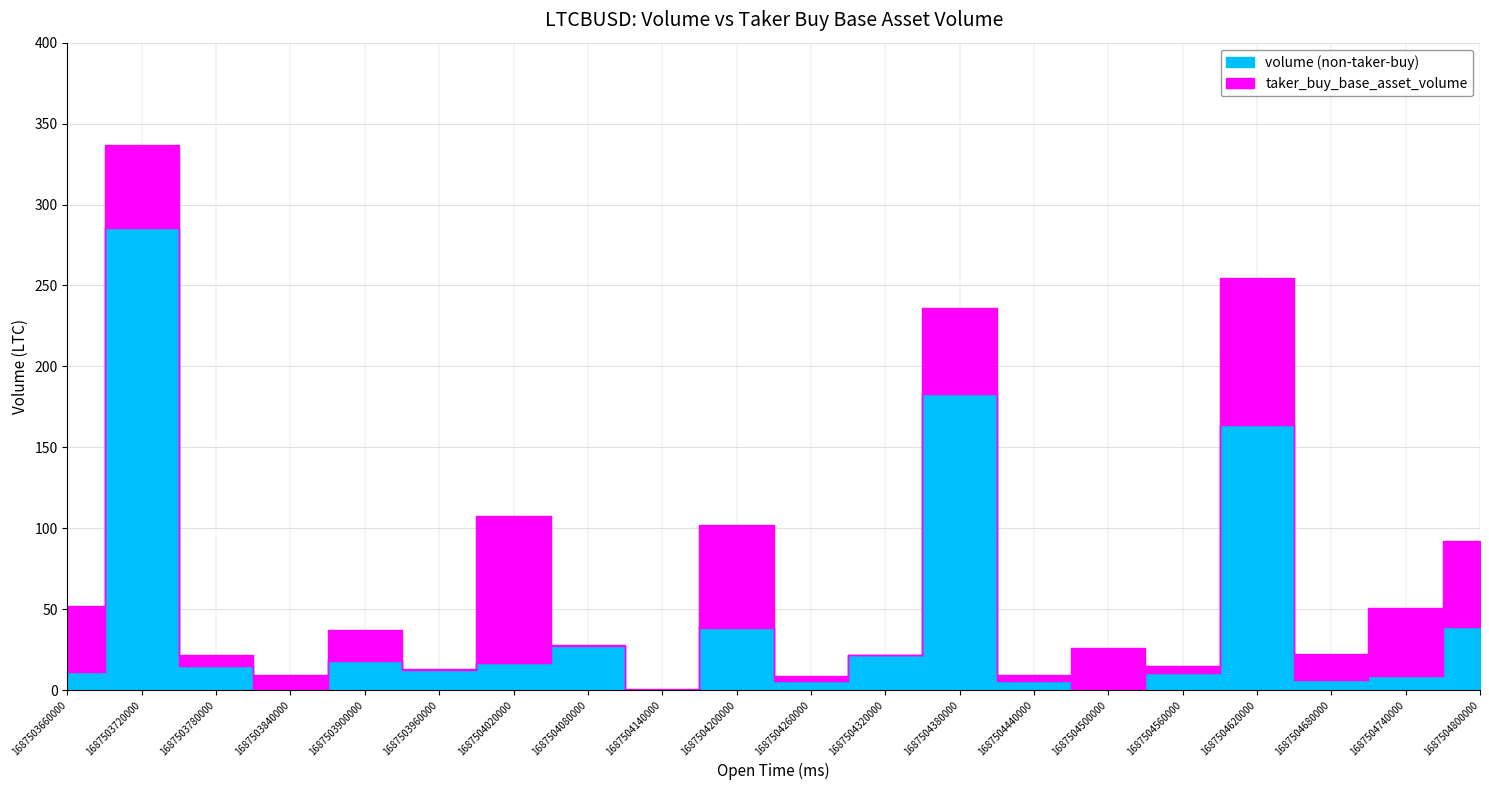

What is the maximum value for volume?

336.7